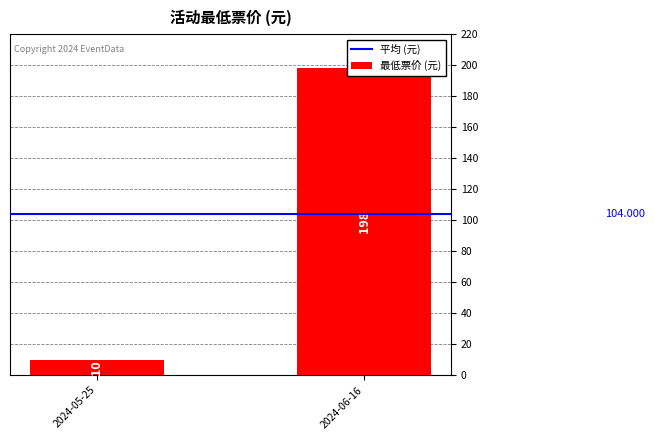

Rank the series by their maximum value, from highest to lowest.

最低票价 (元), 平均 (元)